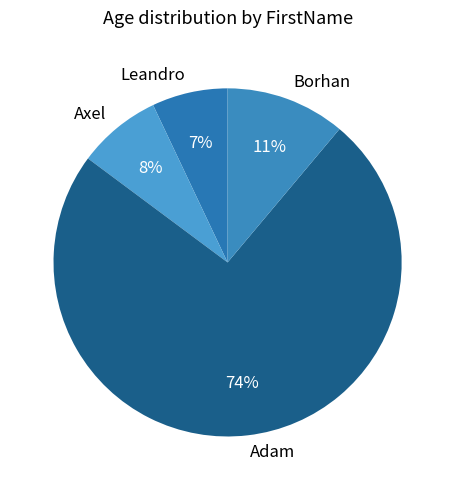

Approximately how many times larger is the value at Axel compared to Borhan?

0.7